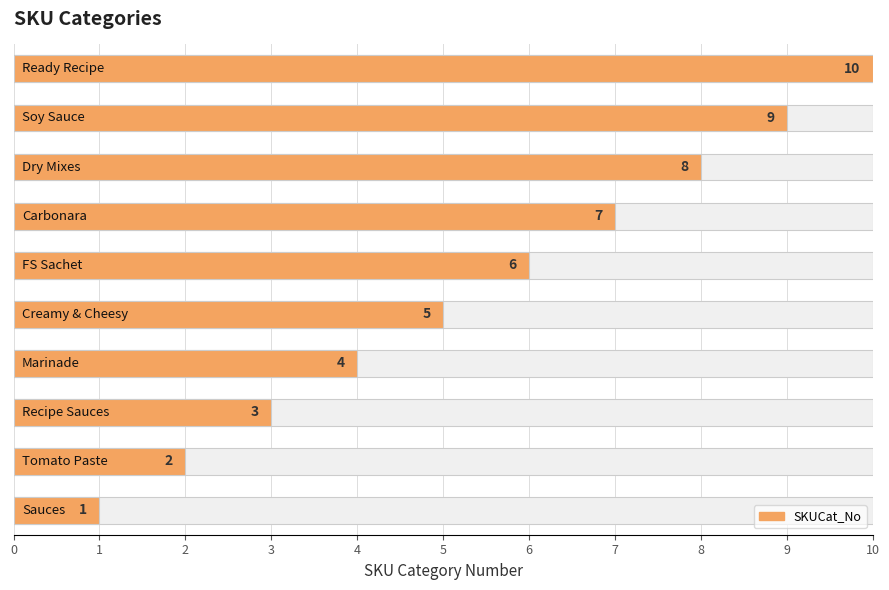

How many bars are there in total?

10